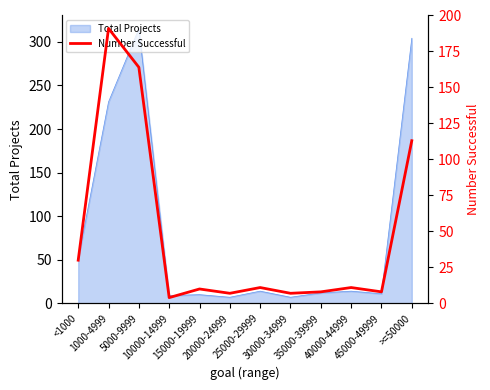

The value at 35000-39999 is 4. True or false?

False